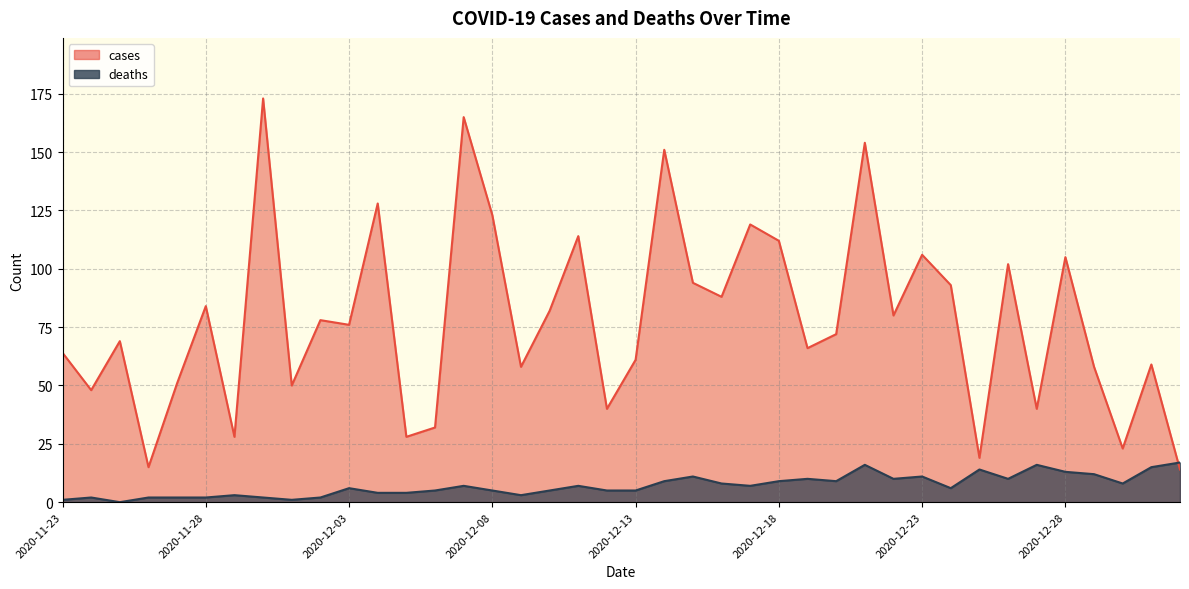

How many values in the deaths series exceed 7?

17